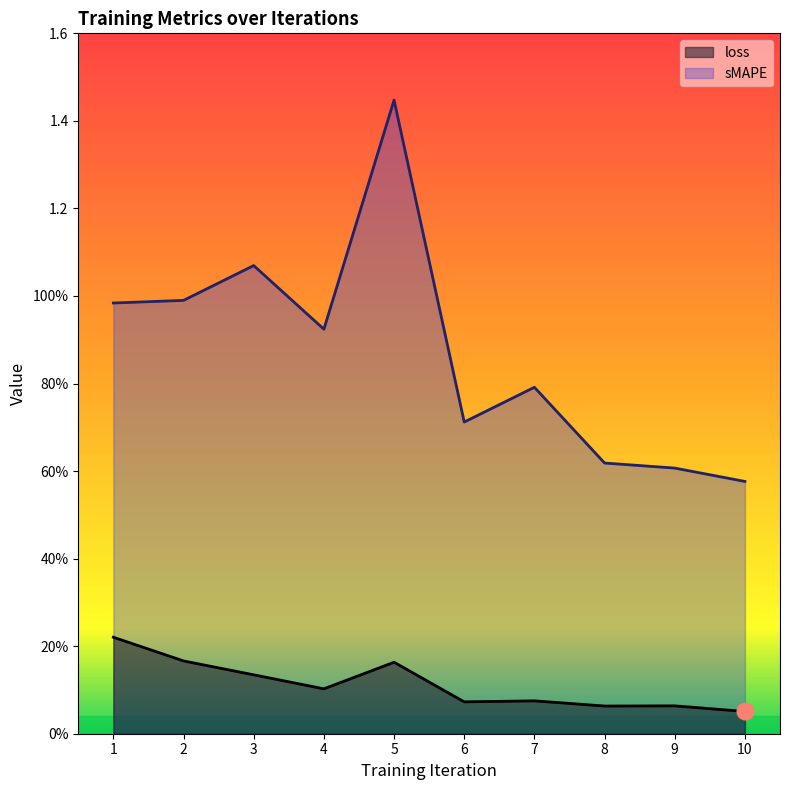

Is it true that loss equals 0.1 at 4?

True